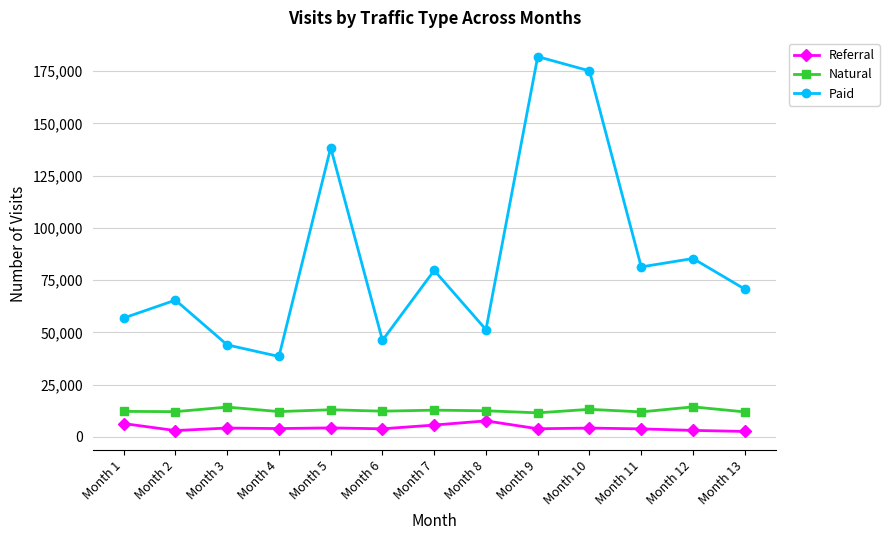

Is the value of Paid at Month 9 greater than the value of Referral at Month 6?

Yes